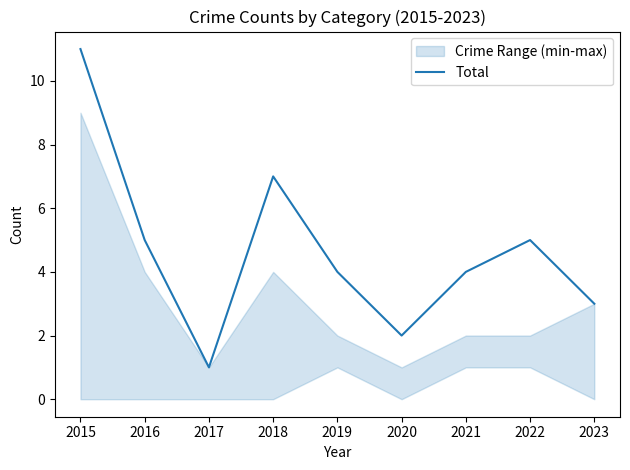

Count the values in the range 3 to 5.

5